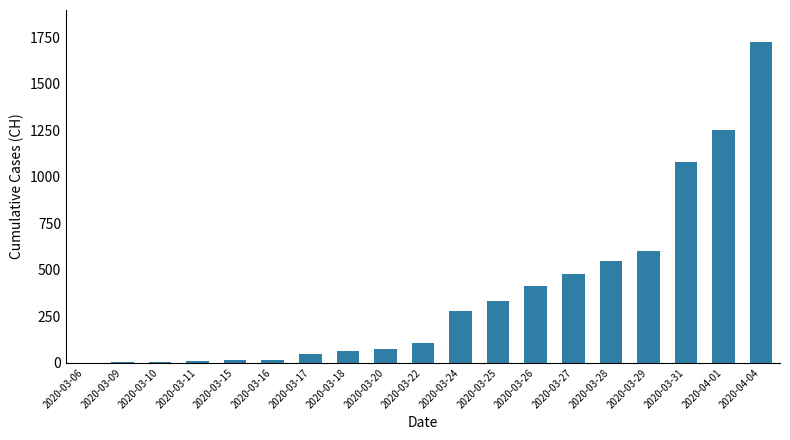

Is it true that the value at 2020-04-01 is 1253?

True